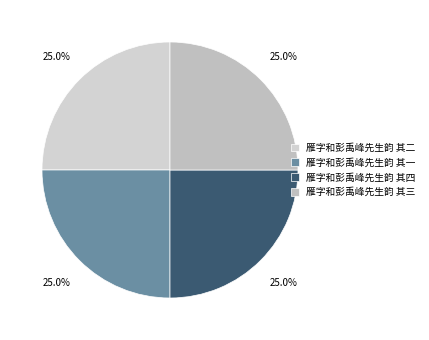

How many slices are in this pie chart?

4